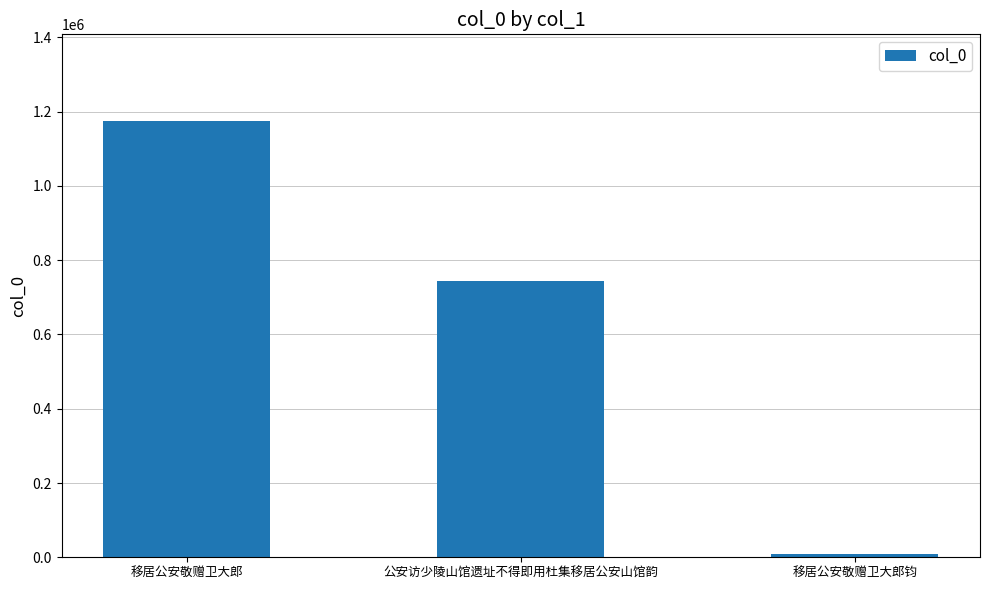

The value at 公安访少陵山馆遗址不得即用杜集移居公安山馆韵 is 342196. True or false?

False